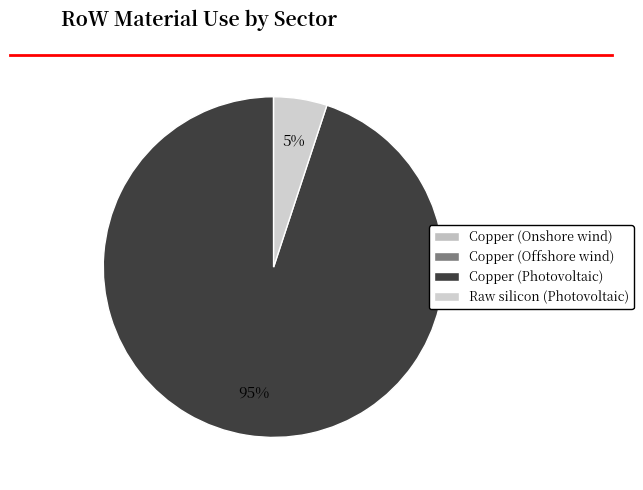

Does Copper (Onshore wind) account for over 50% of the chart?

No